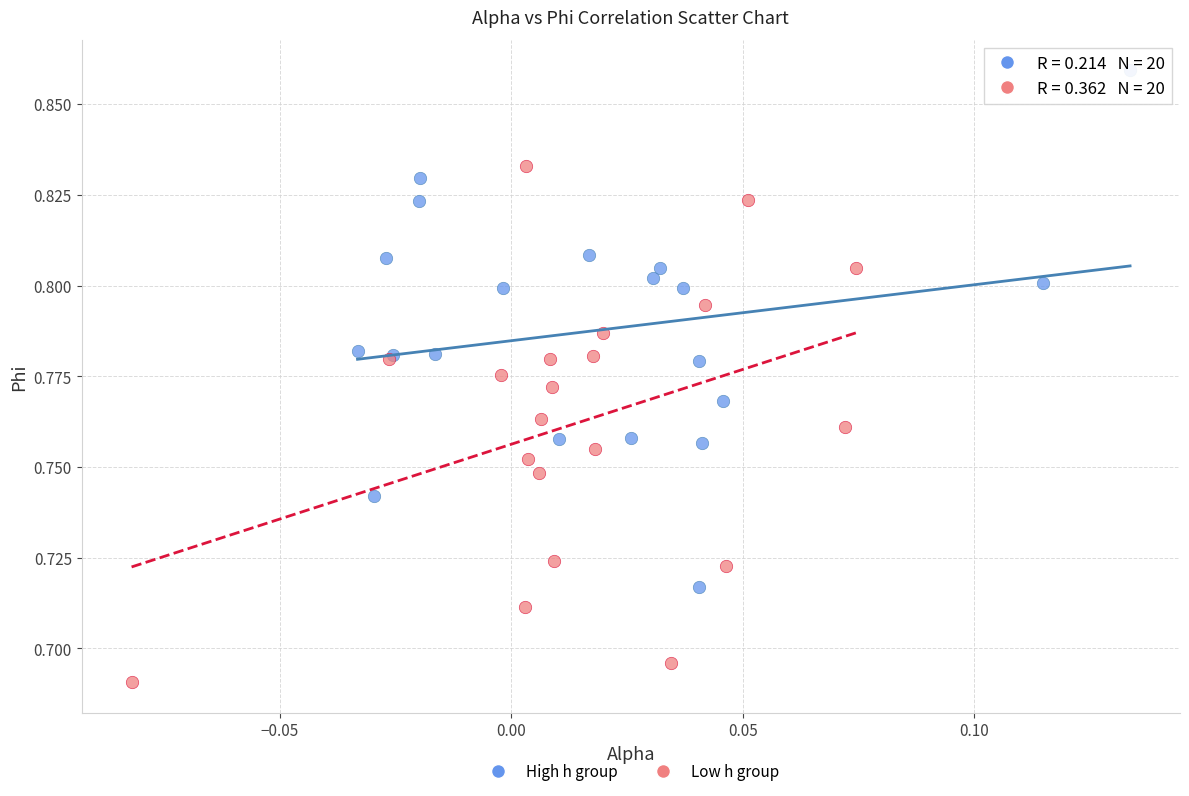

What are all the series names shown in the legend?

High h group, Low h group